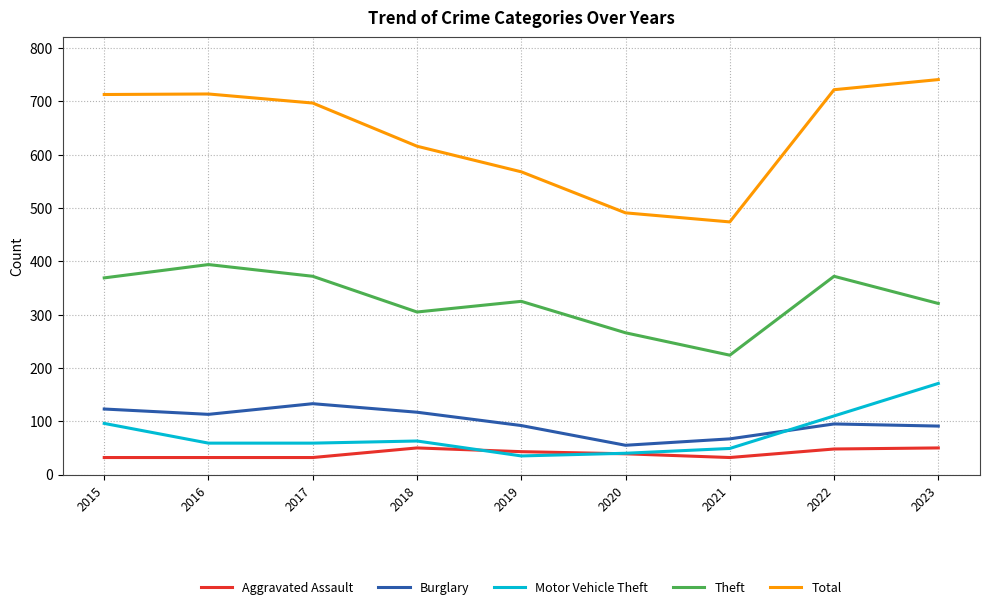

Which series has the largest range (max minus min)?

Total